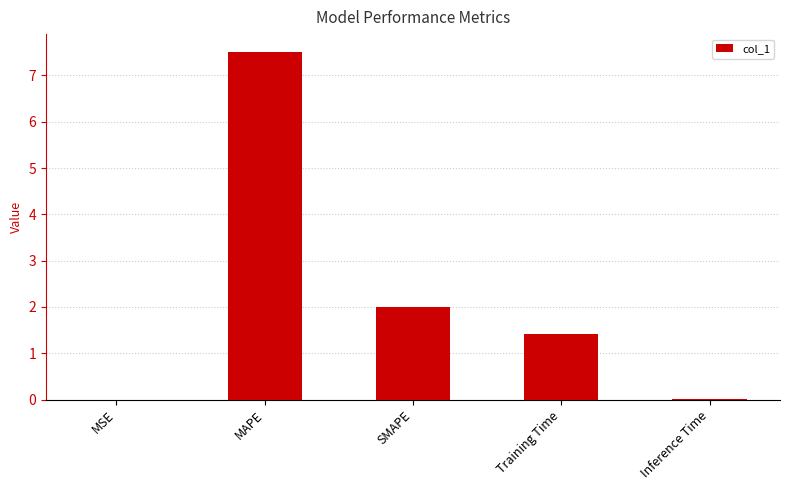

Is it true that the value at SMAPE is 2.0?

True